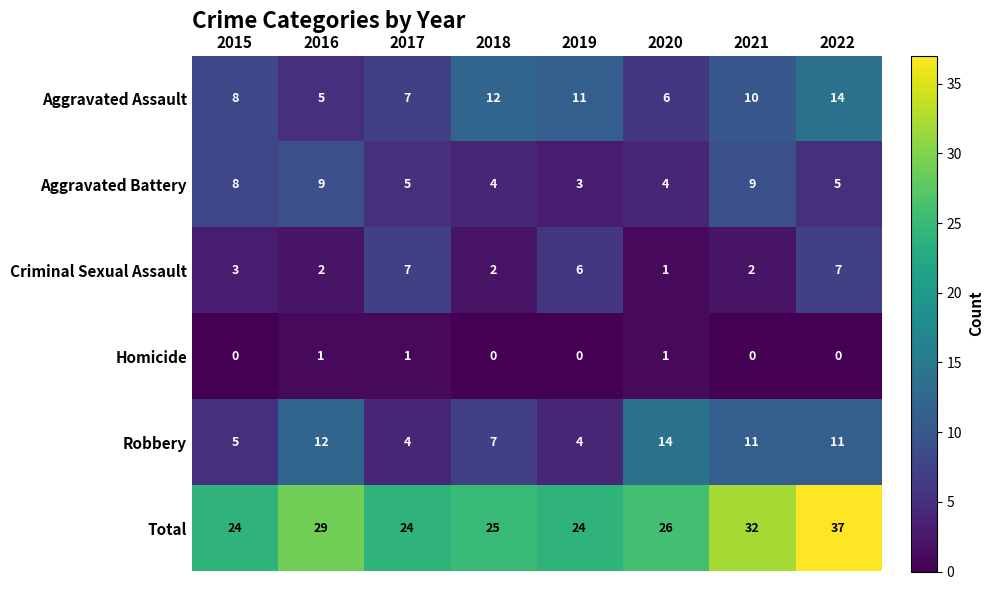

Between 2020 and 2022, which series saw the biggest shift?

Total